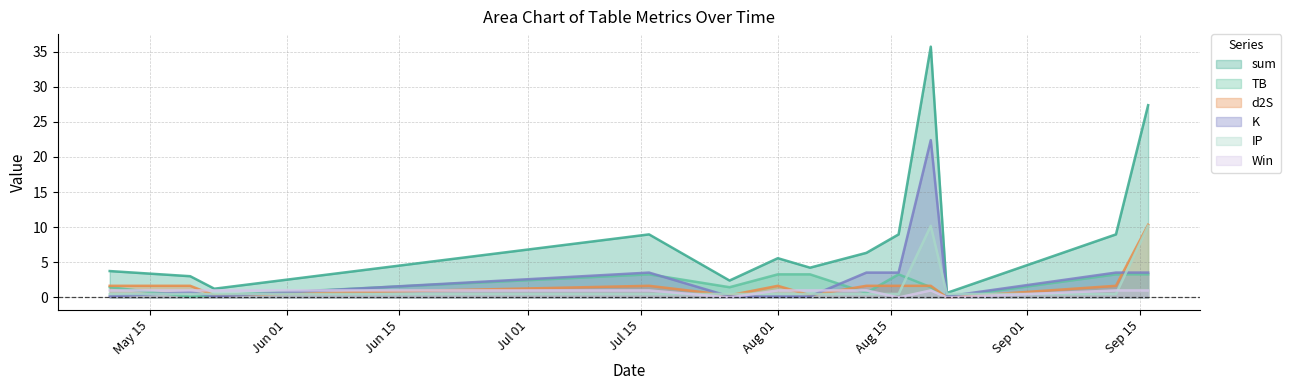

Which series has the largest total across all categories?

sum